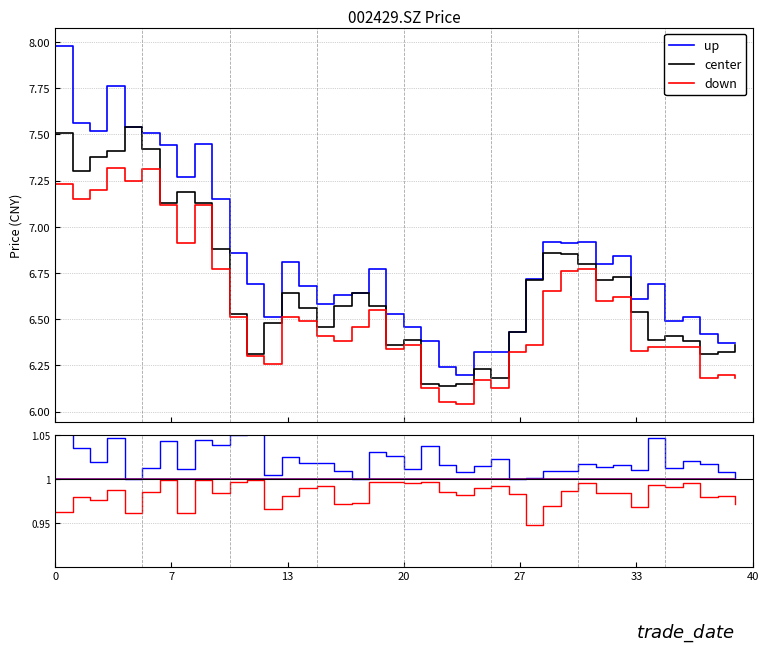

At how many categories does at least one series exceed 1?

37